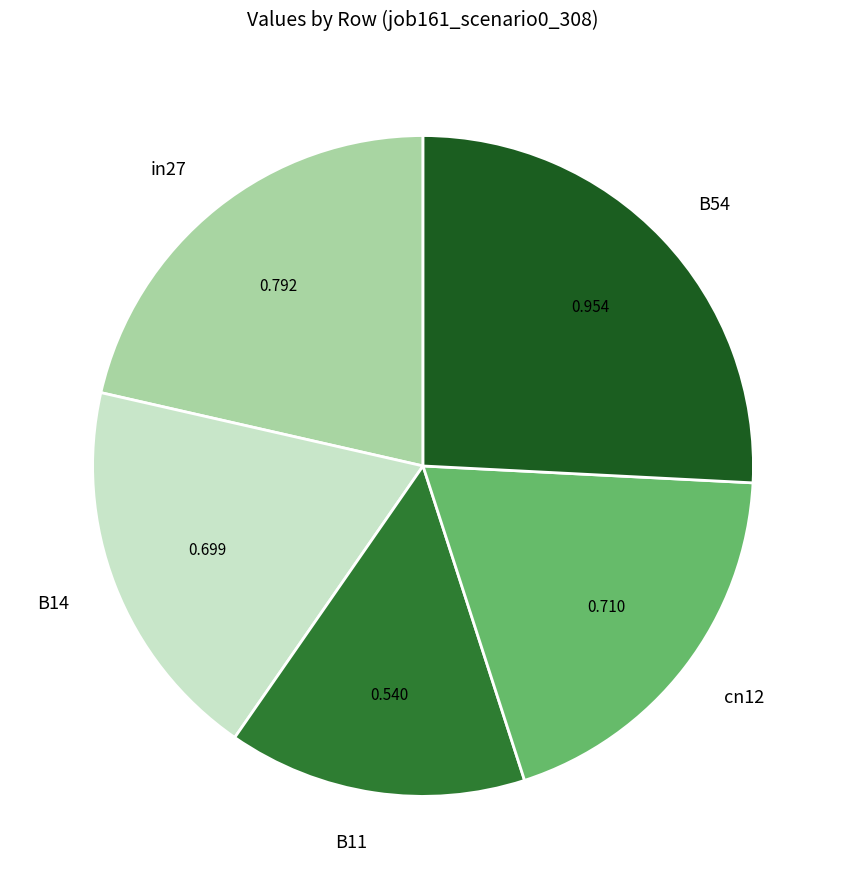

The B11 slice represents 9% of the pie. True or false?

False